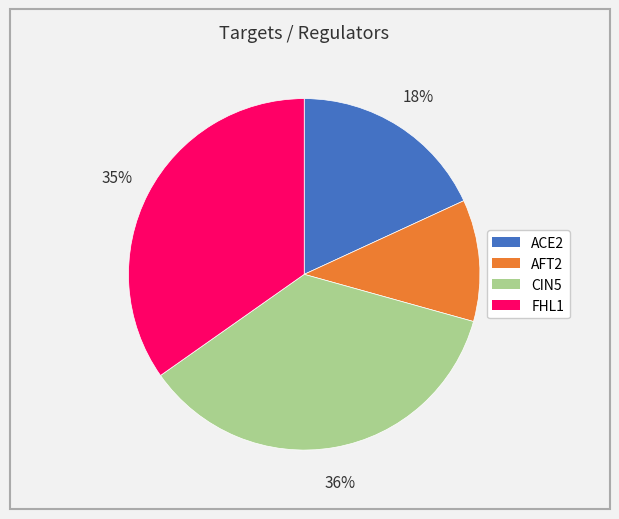

Rank the categories by value from lowest to highest.

AFT2, ACE2, FHL1, CIN5